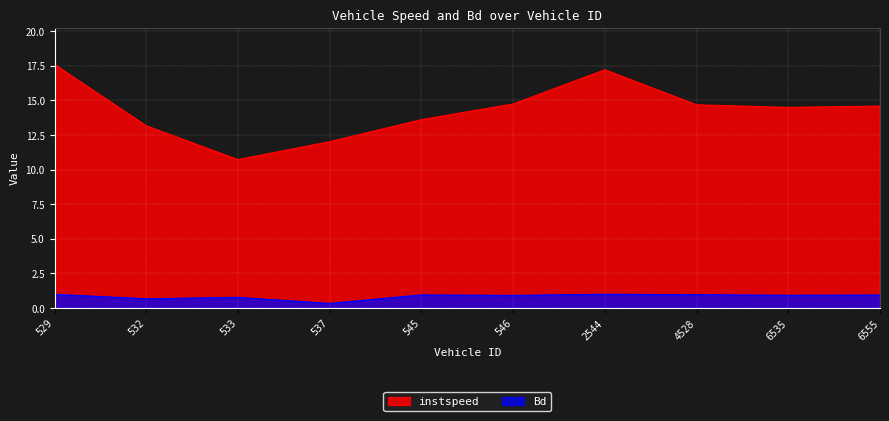

Where does the instspeed series first go above 14?

529